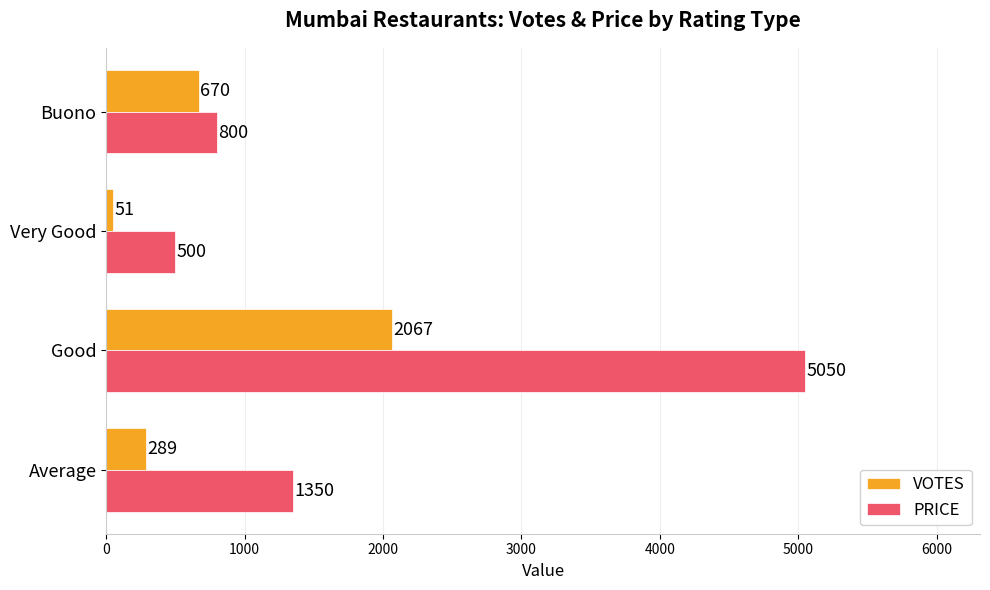

At which label does VOTES reach its minimum?

Very Good